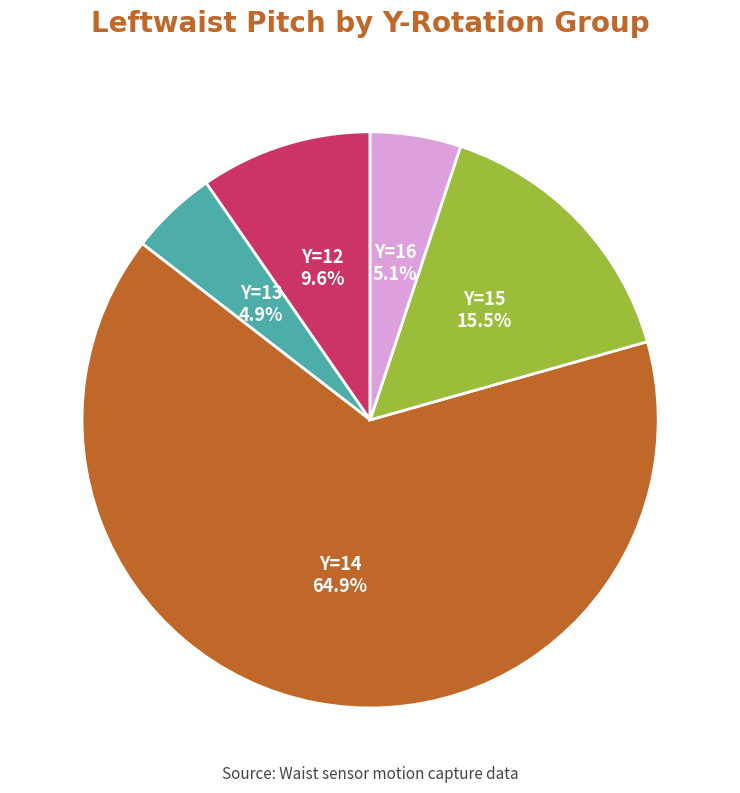

Which slice represents more than half of the pie?

Y=14